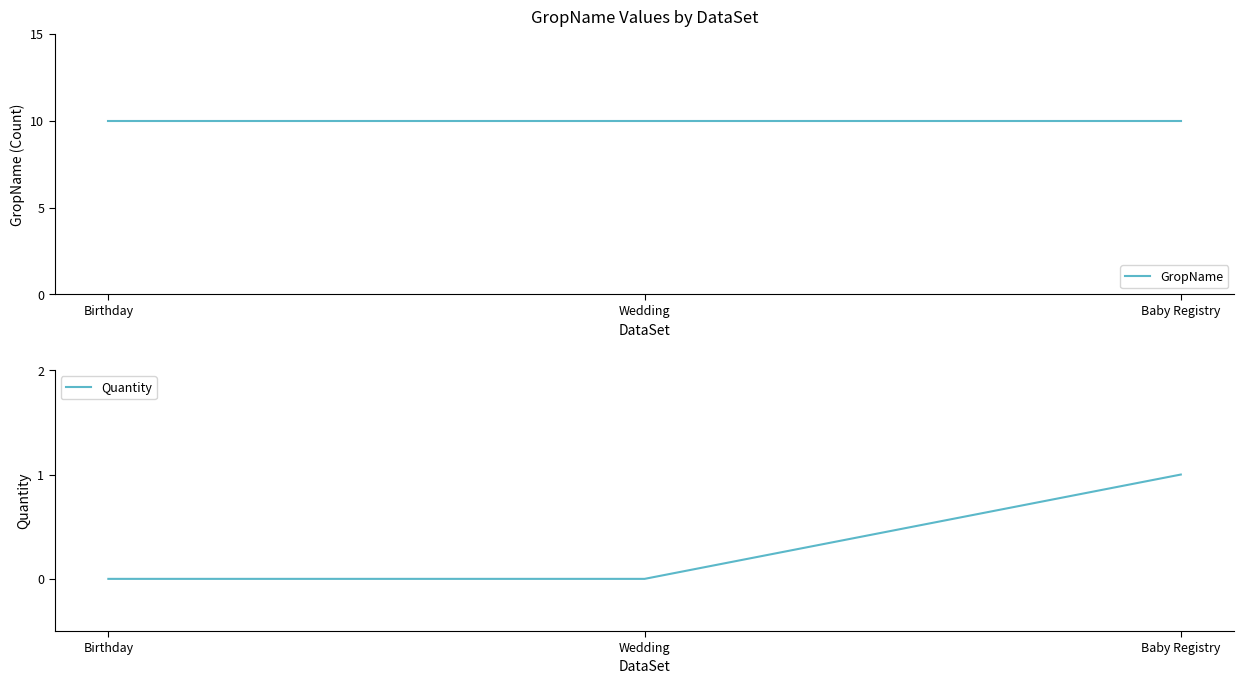

How many lines are shown in the chart?

2